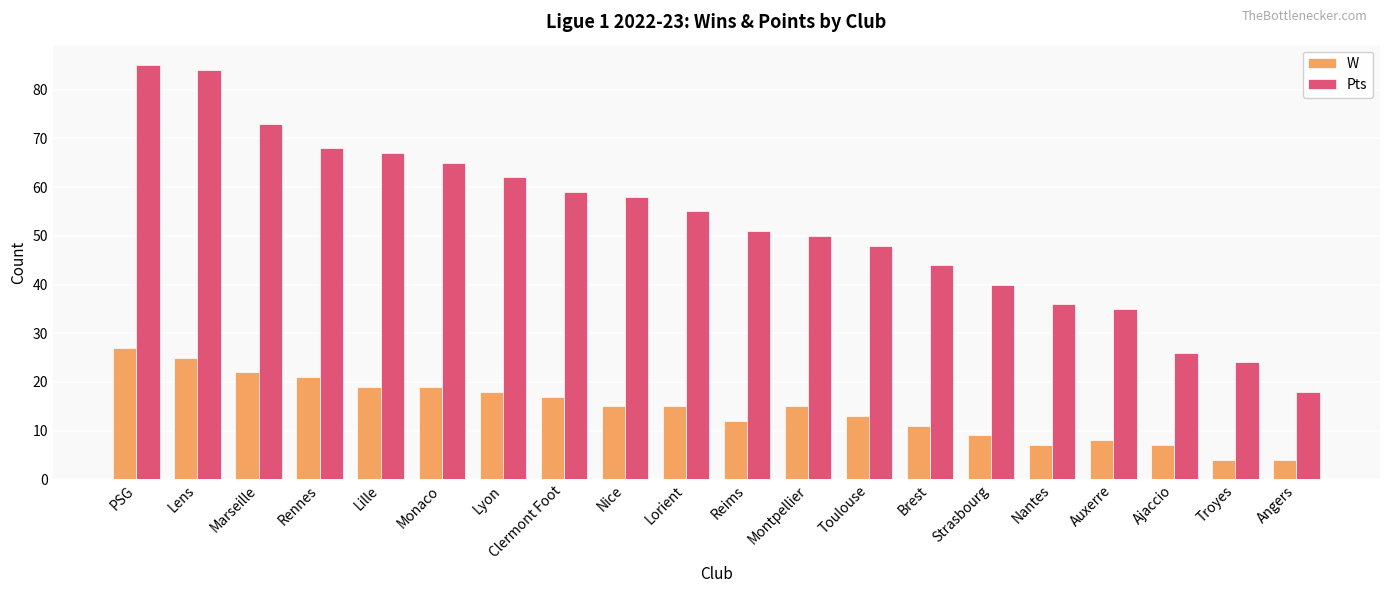

At how many categories does at least one series exceed 6?

20